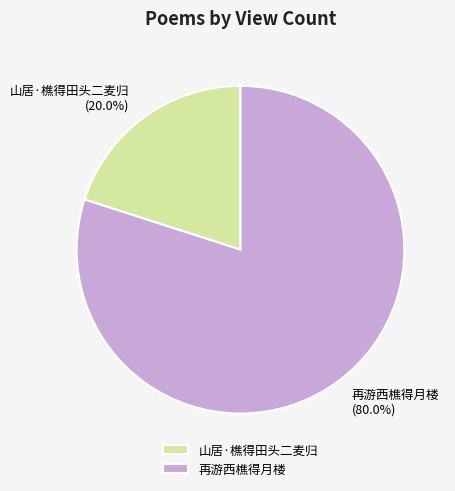

To the nearest percent, what is the difference between the largest and smallest slice percentages?

60%